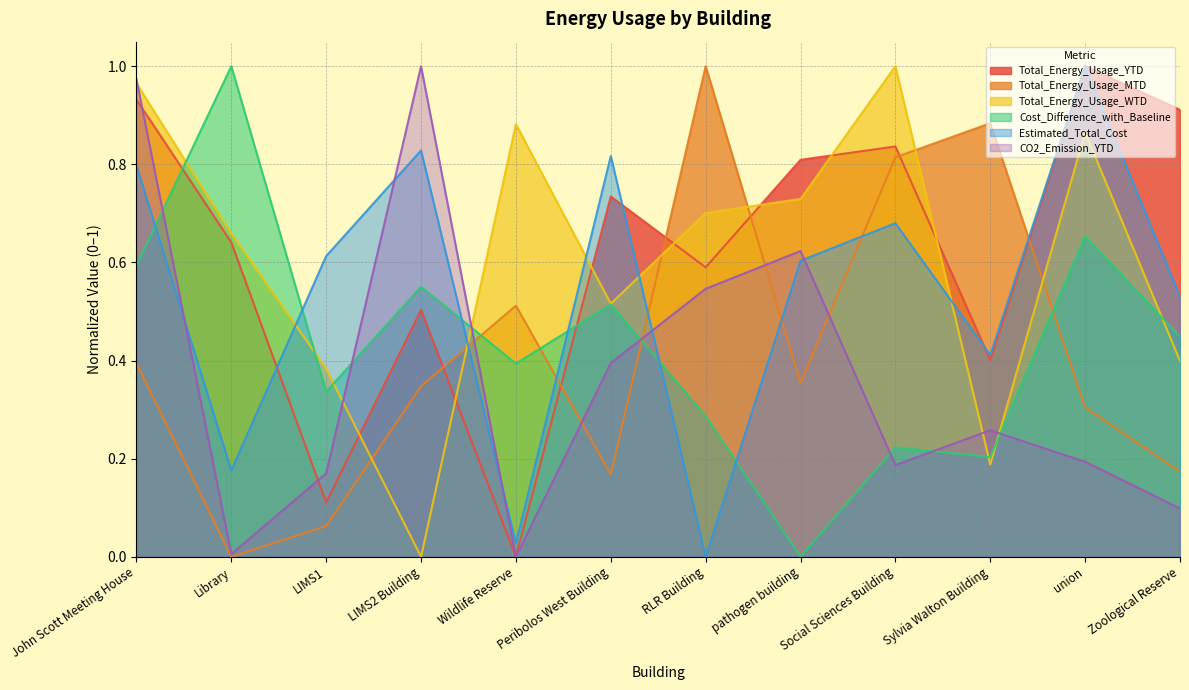

How many Cost_Difference_with_Baseline values are between 0 and 1?

12